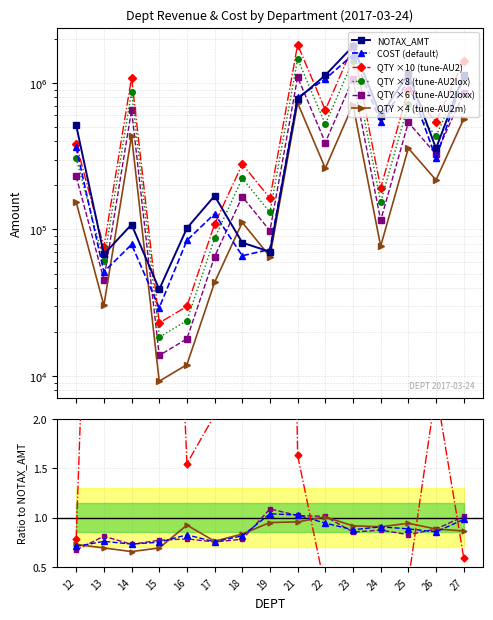

What is the difference between the NOTAX_AMT values at 23 and 14?

1673202.1